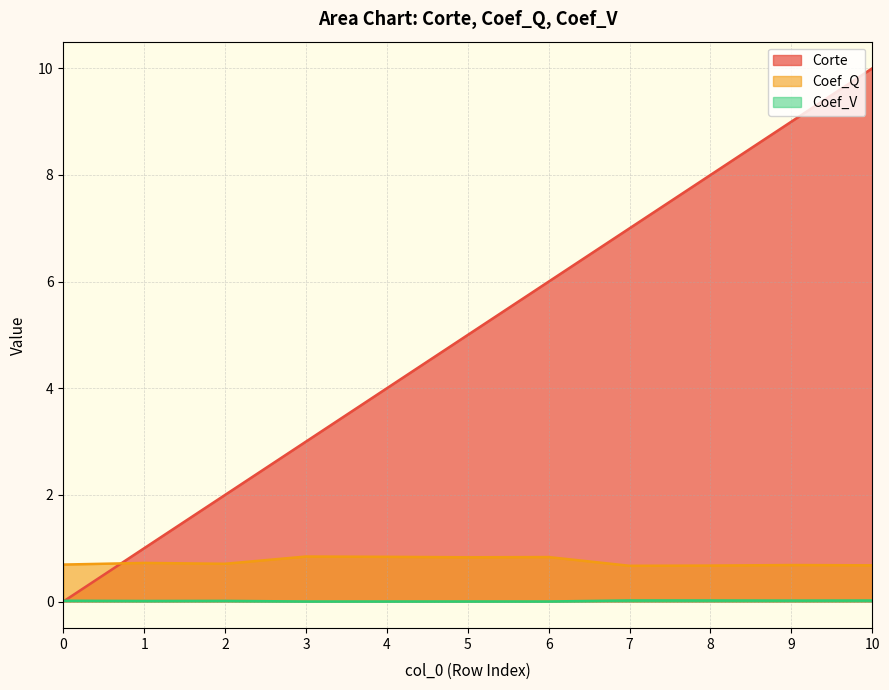

Reading right to left, what are all the values shown in this chart?

Corte: 10=10.0	9=9.0	8=8.0	7=7.0	6=6.0	5=5.0	4=4.0	3=3.0	2=2.0	1=1.0	0=0.0
Coef_Q: 10=0.7	9=0.7	8=0.7	7=0.7	6=0.8	5=0.8	4=0.8	3=0.8	2=0.7	1=0.7	0=0.7
Coef_V: 10=0.0	9=0.0	8=0.0	7=0.0	6=0.0	5=0.0	4=0.0	3=0.0	2=0.0	1=0.0	0=0.0